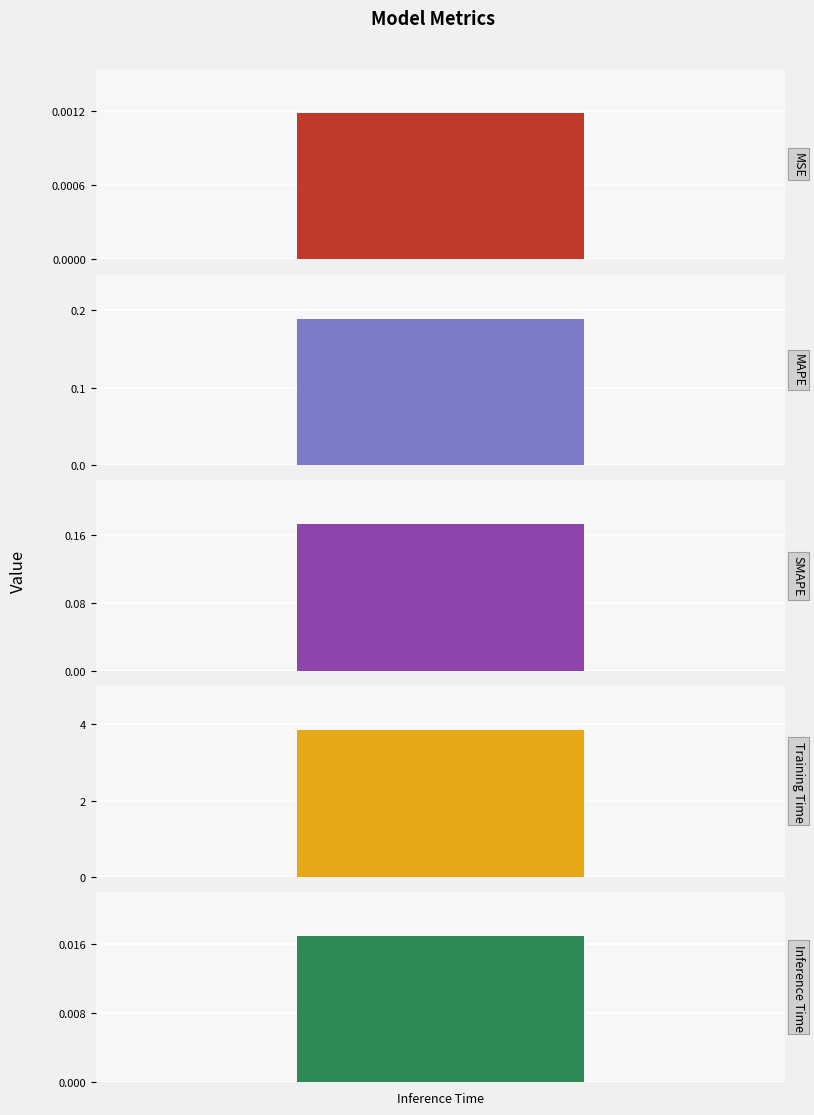

The chart shows a value of 0.0 at MSE. True or false?

False